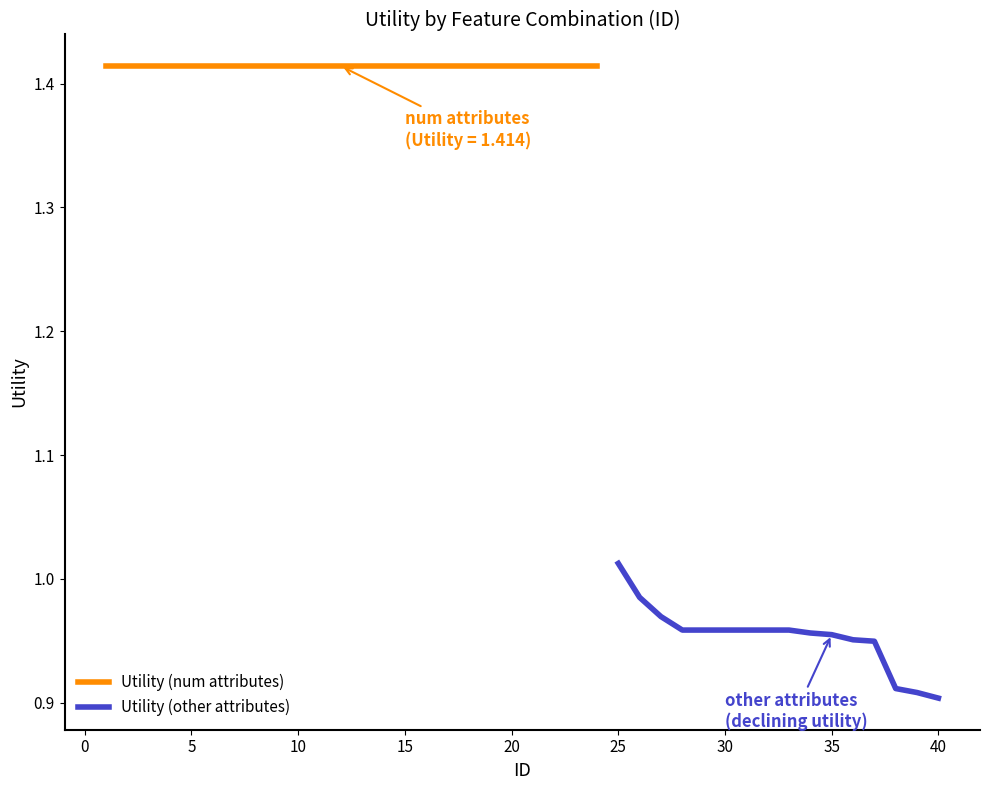

What is the smallest value displayed?

0.9